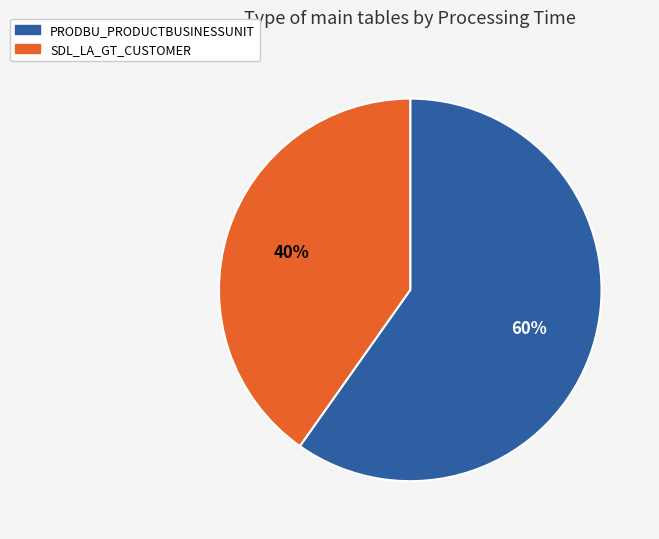

Rank the categories by value from lowest to highest.

SDL_LA_GT_CUSTOMER, PRODBU_PRODUCTBUSINESSUNIT